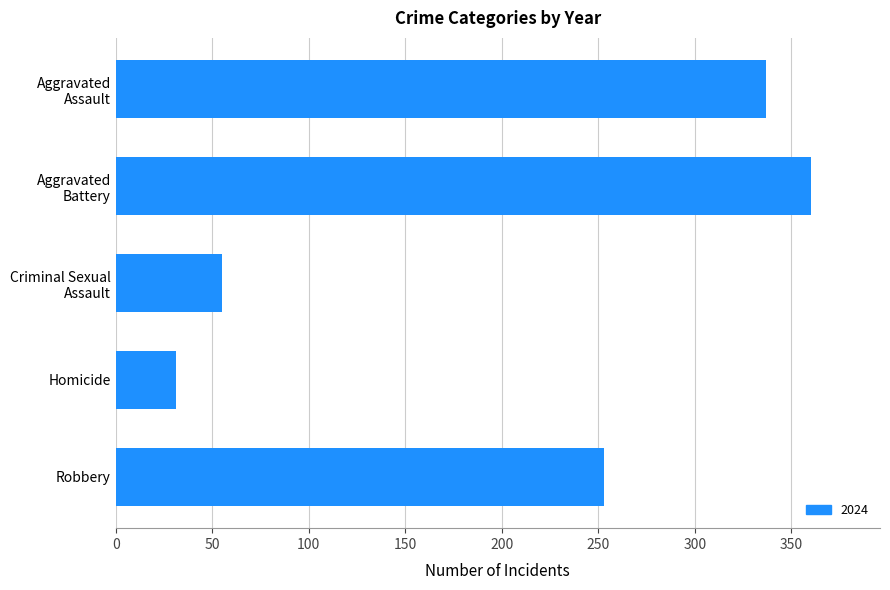

What is the average value?

207